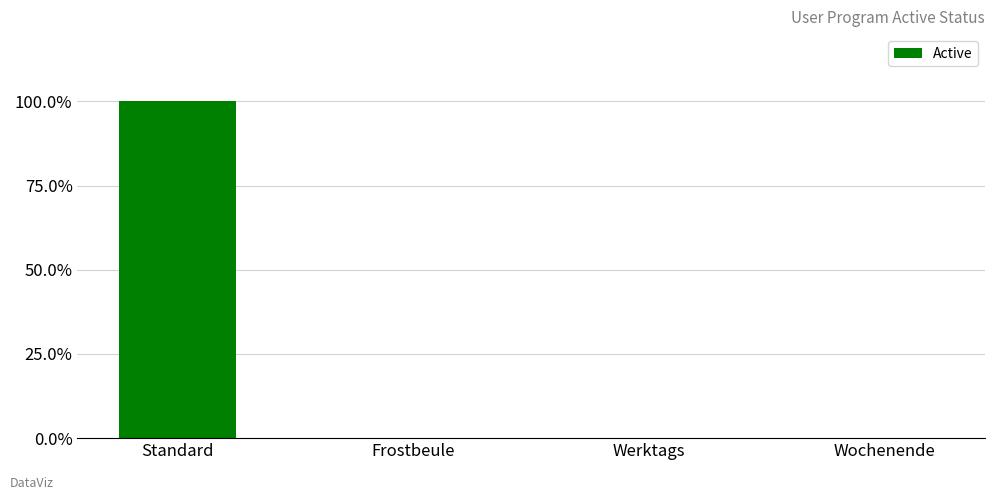

Reading left to right, list all the values displayed in this chart.

1	0	0	0